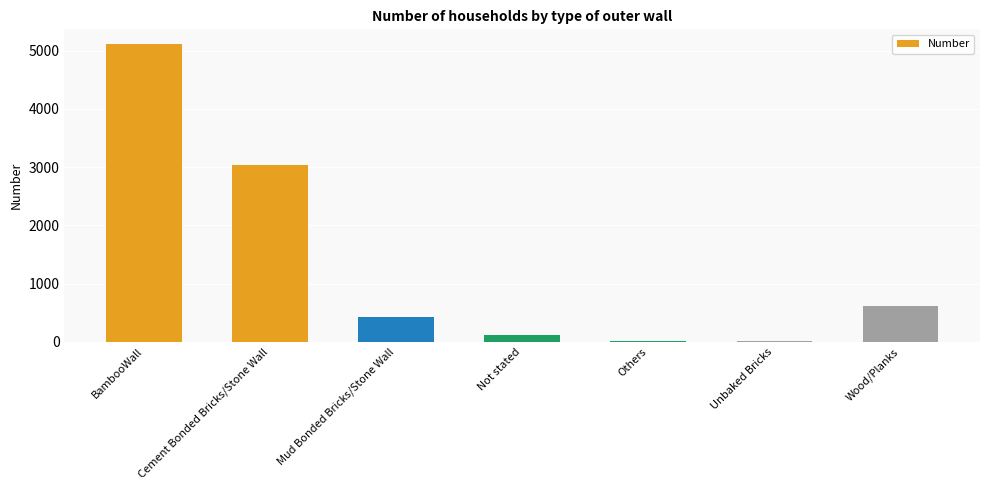

At which label does the data first exceed 418?

BambooWall